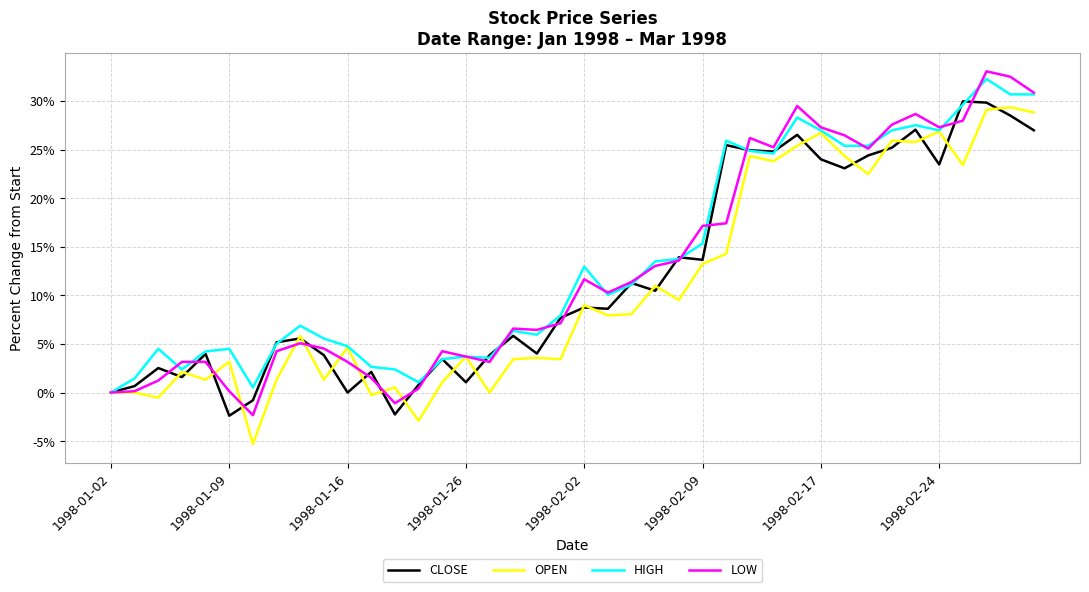

Which series has the largest range (max minus min)?

LOW